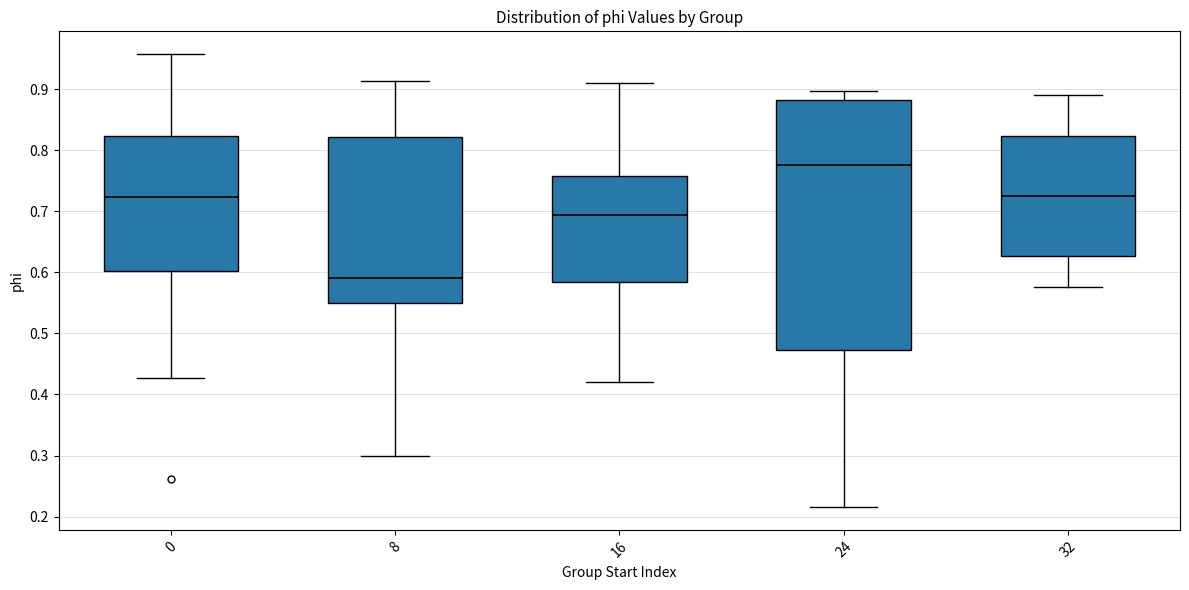

Which box is the tallest, from its lower edge to its upper edge?

24